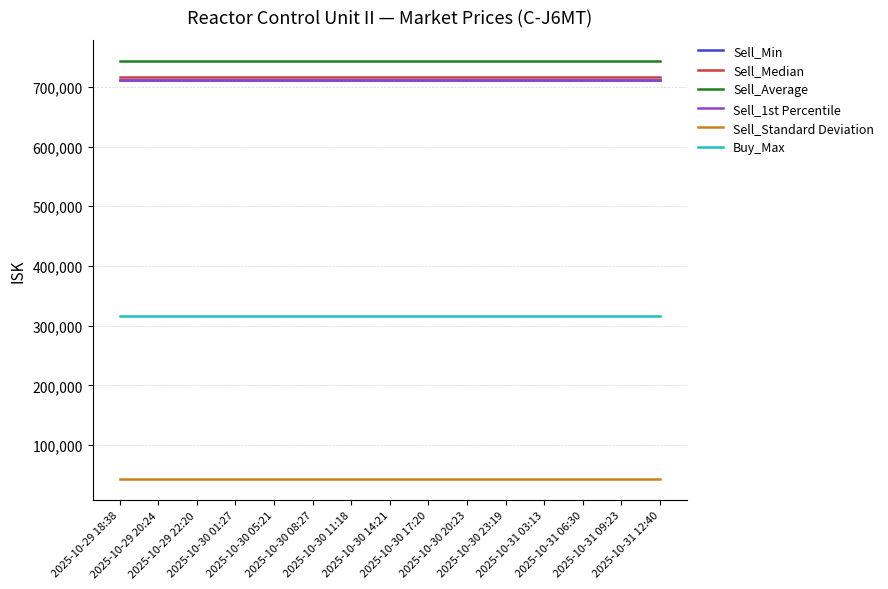

At which label does Buy_Max reach its minimum?

2025-10-29 18:38